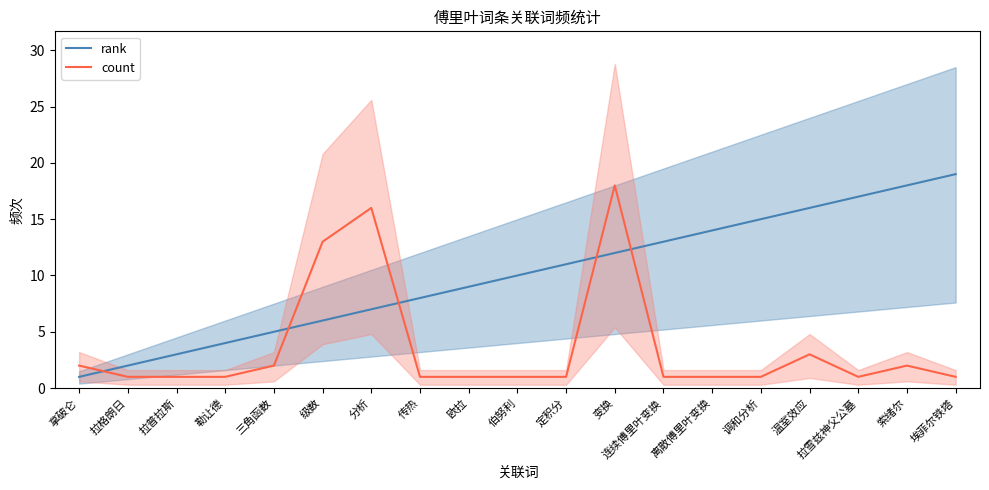

List the labels in order of rank value, largest first.

埃菲尔铁塔, 索绪尔, 拉雪兹神父公墓, 温室效应, 调和分析, 离散傅里叶变换, 连续傅里叶变换, 变换, 定积分, 伯努利, 欧拉, 传热, 分析, 级数, 三角函数, 勒让德, 拉普拉斯, 拉格朗日, 拿破仑